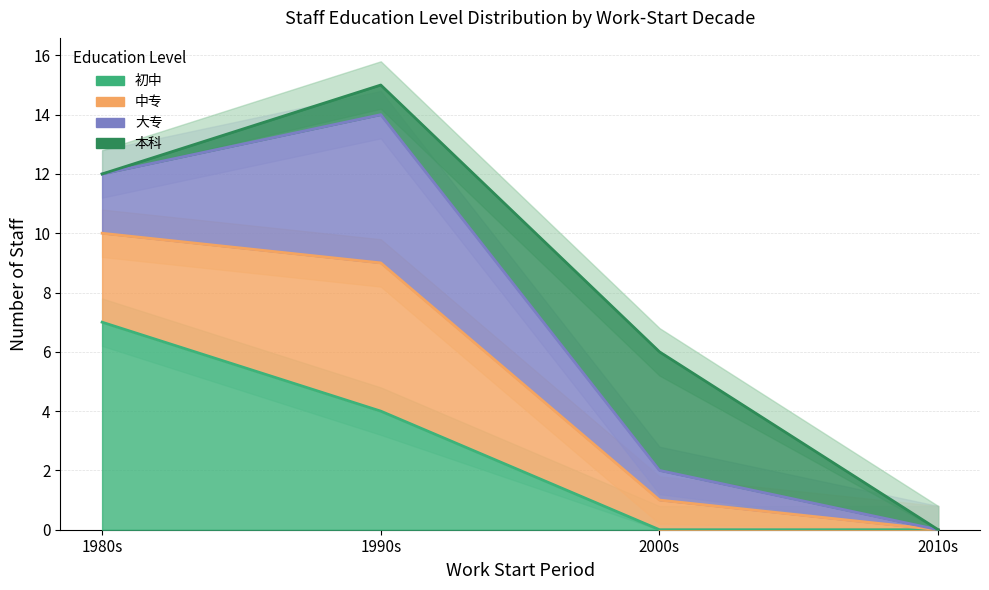

True or false: 初中 has more than 2 interior local peaks.

False